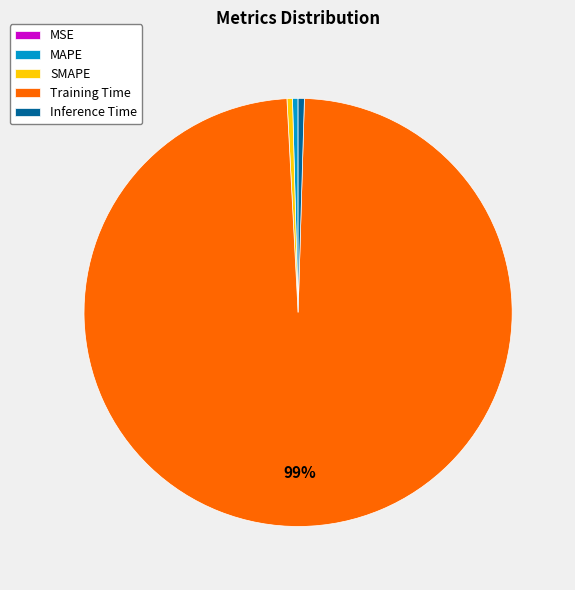

To the nearest percent, what is the average slice percentage?

20%